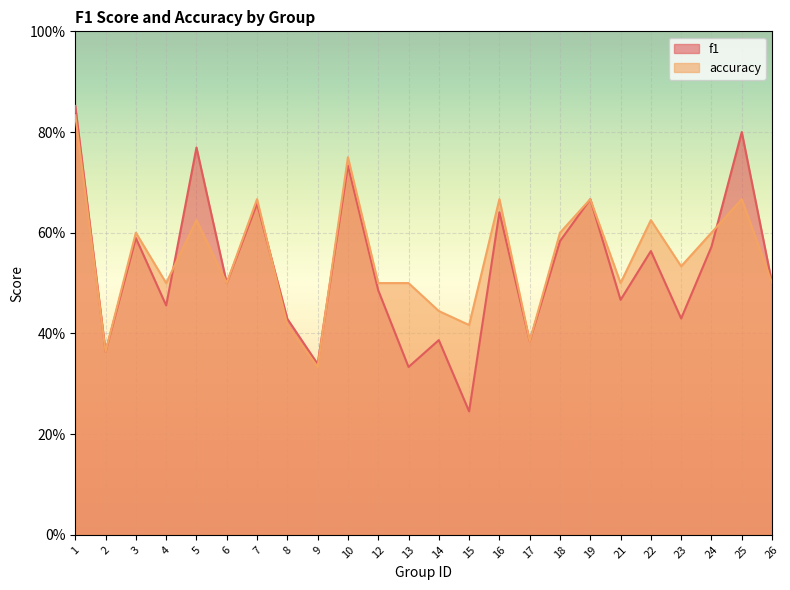

Which series ends up on top after the final intersection of f1 and accuracy?

f1